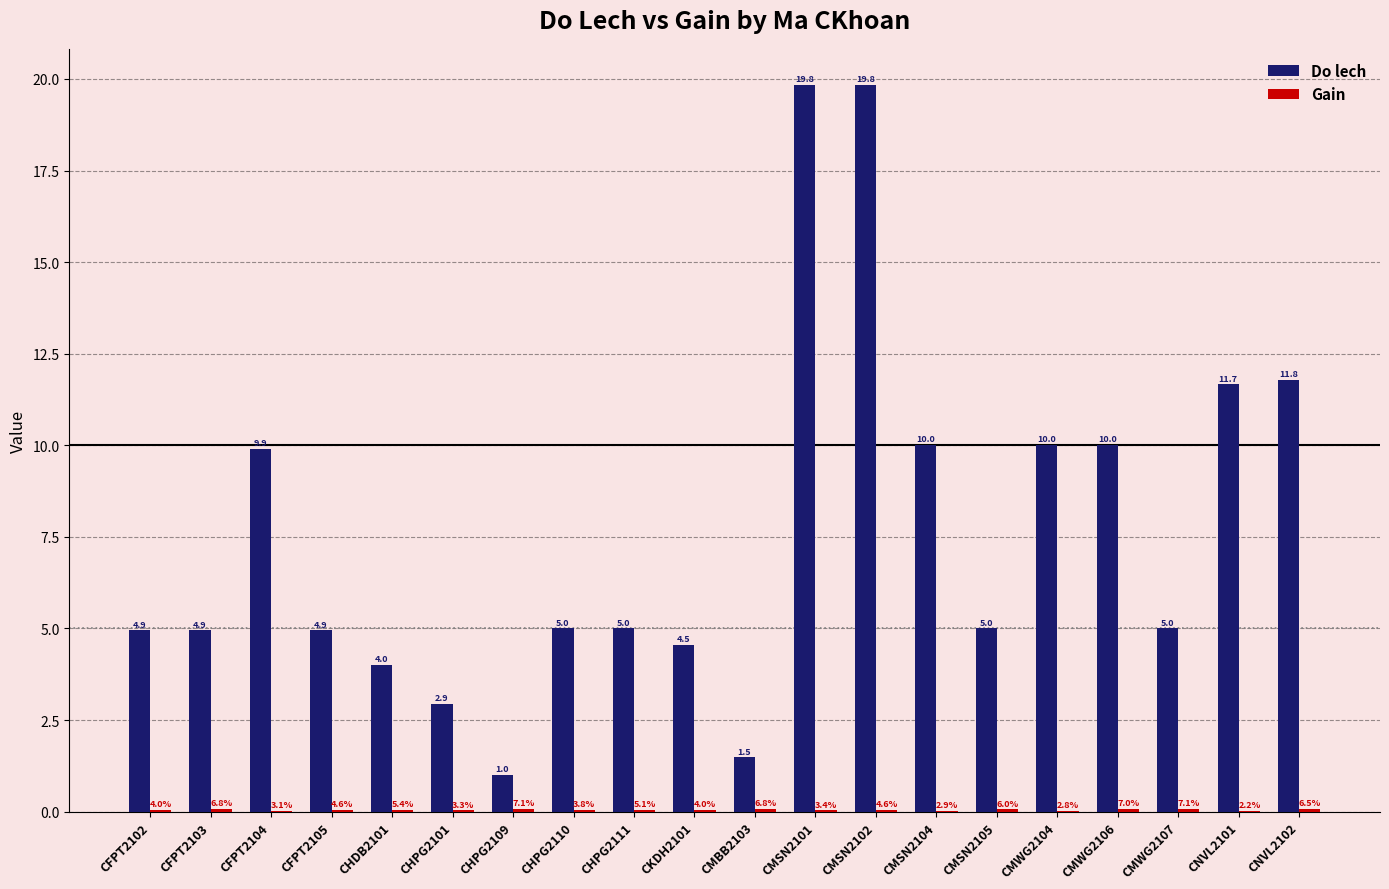

Between CHPG2110 and CMSN2101, which series saw the biggest shift?

Do lech